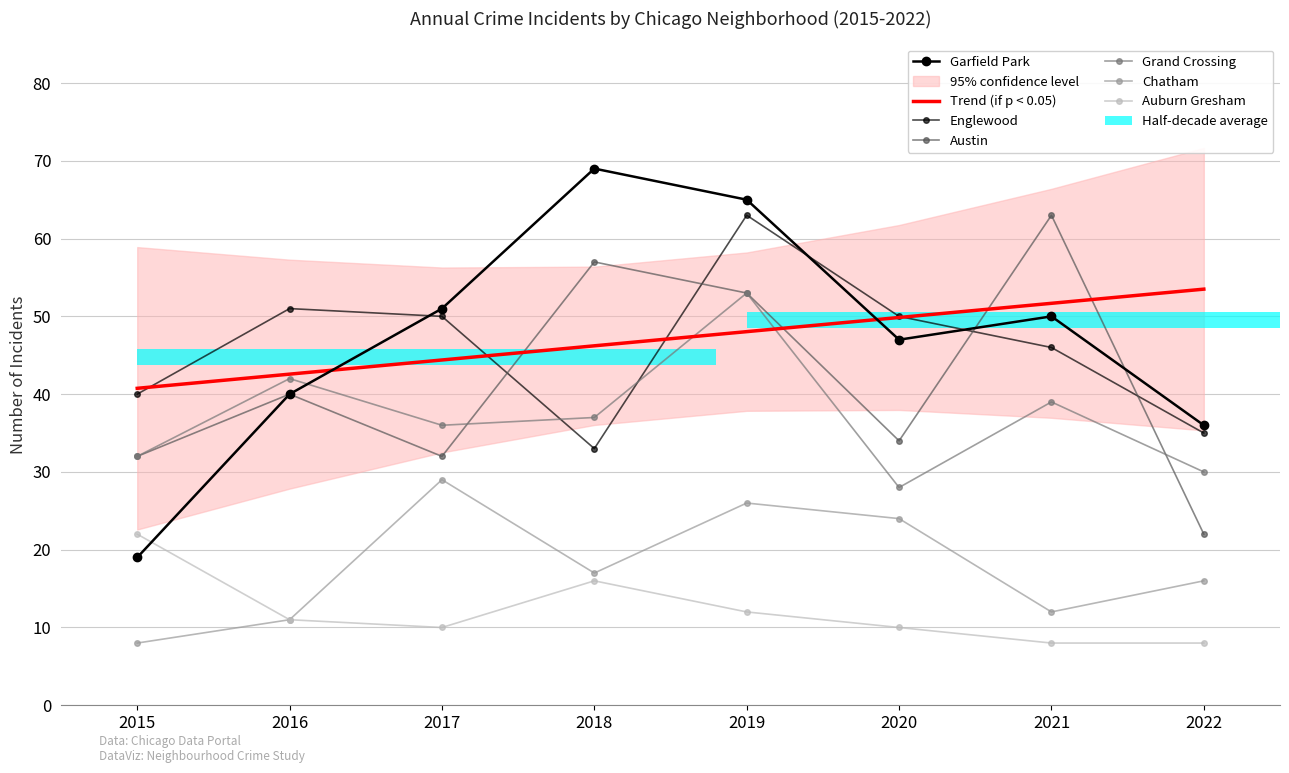

At which label is Grand Crossing closest to 40?

2021